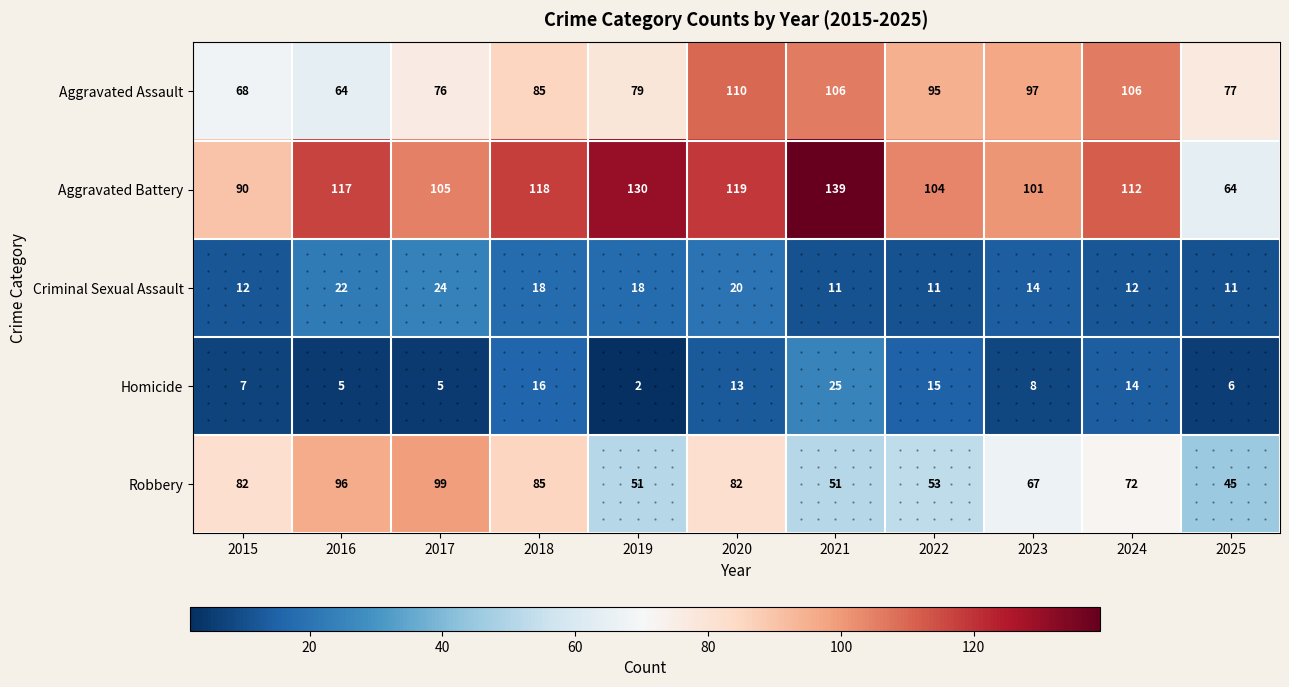

What is the total value across all series at 2019?

280